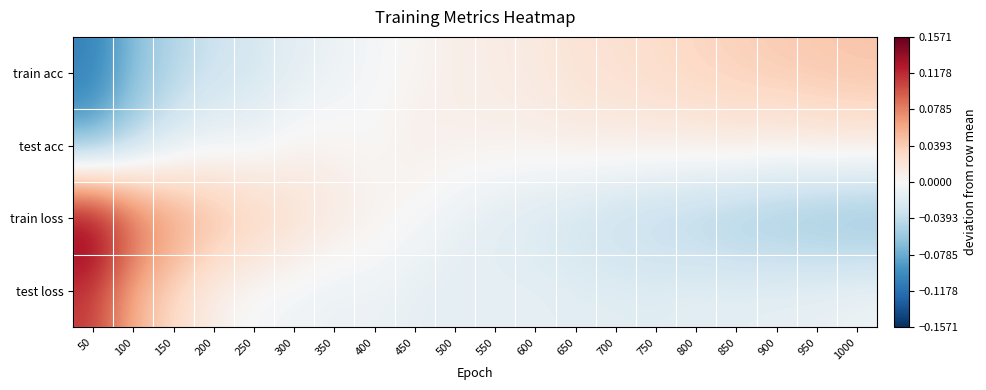

Which series has the widest spread of values?

train loss